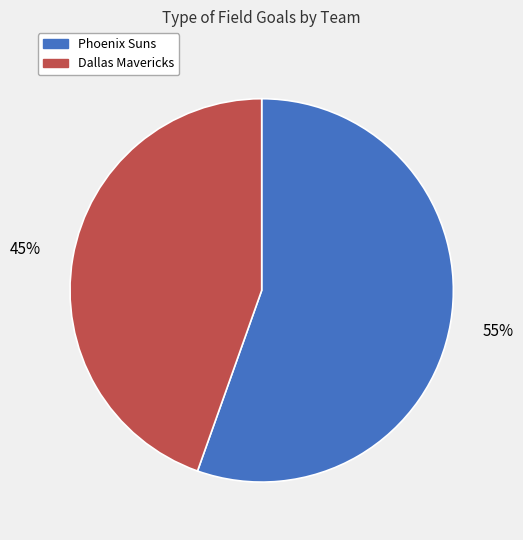

To the nearest percent, what is the average slice percentage?

50%